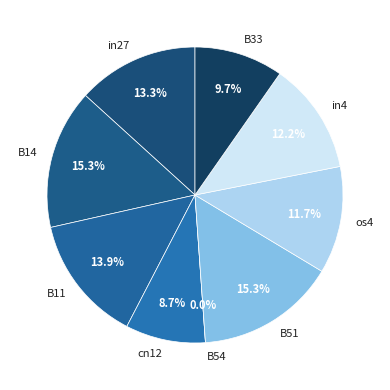

Which category has the biggest portion of the pie?

B14